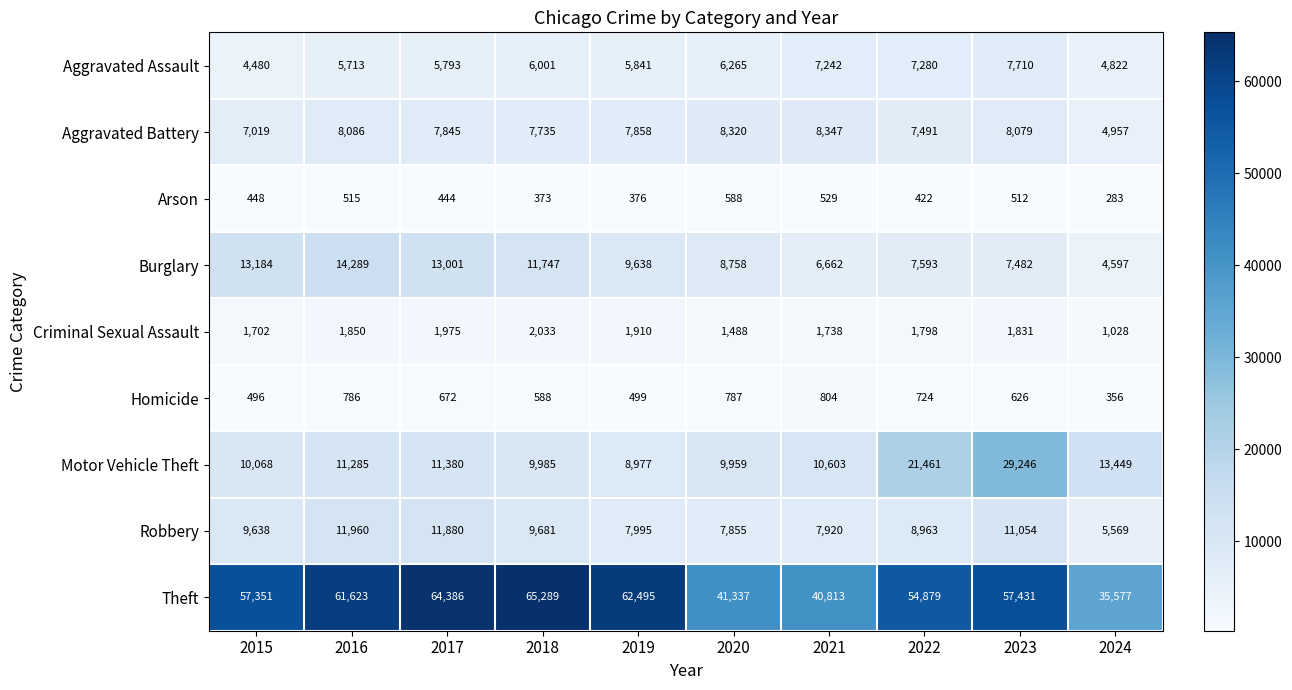

Which series has the largest range (max minus min)?

Theft